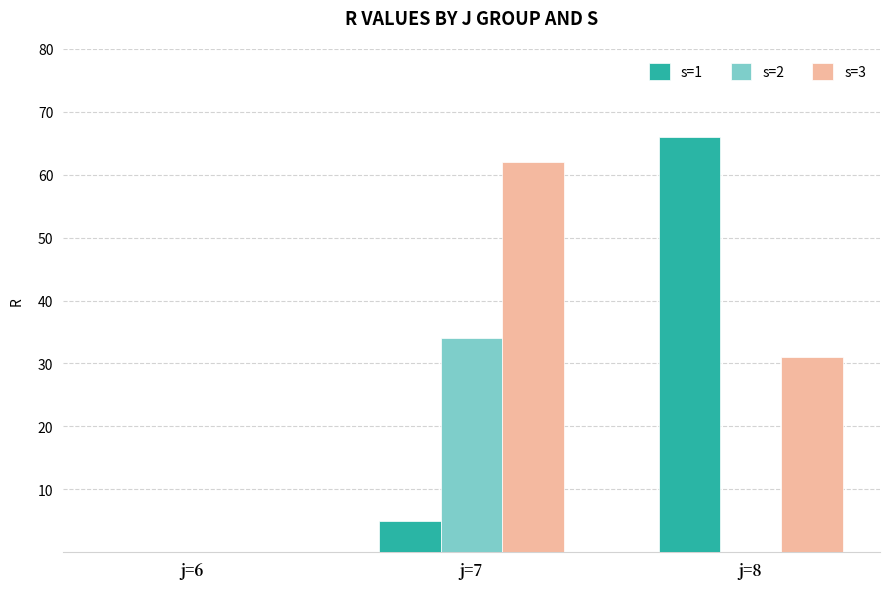

Is it true that s=1 equals -36 at j=6?

False